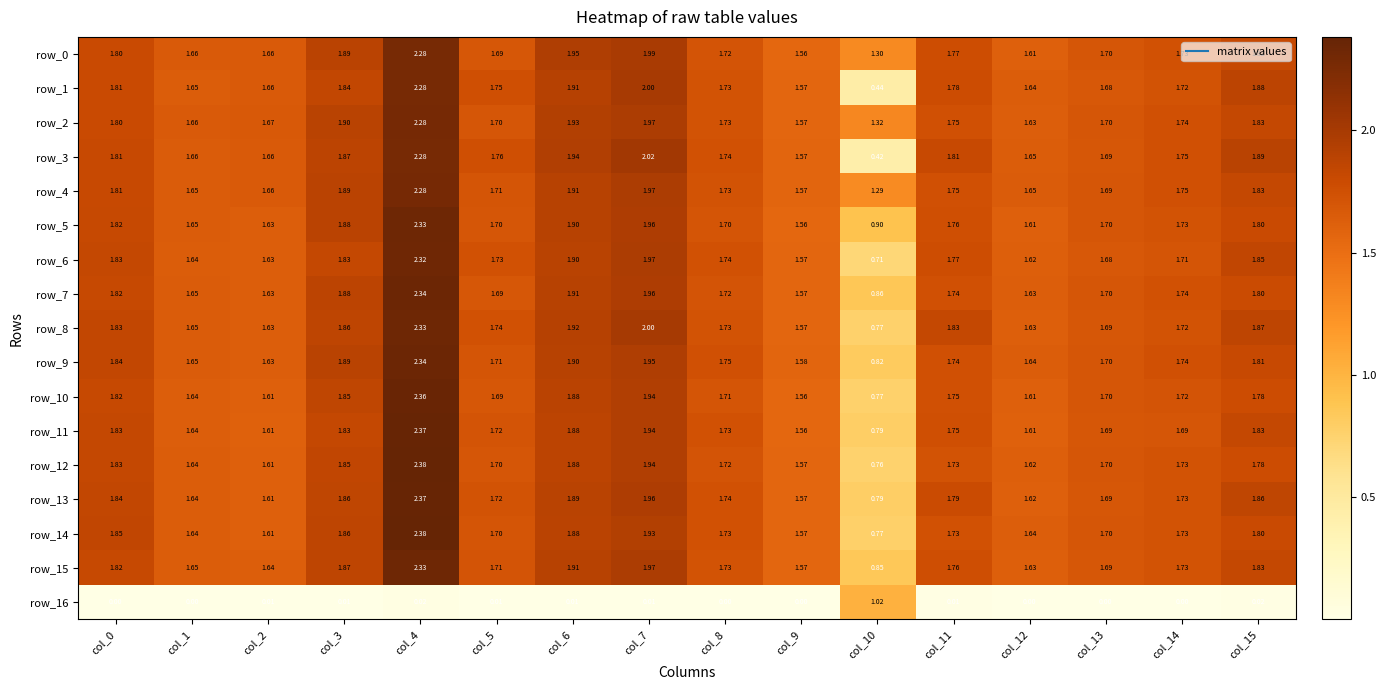

Is the value of row_7 at col_10 greater than the value of row_6 at col_7?

No